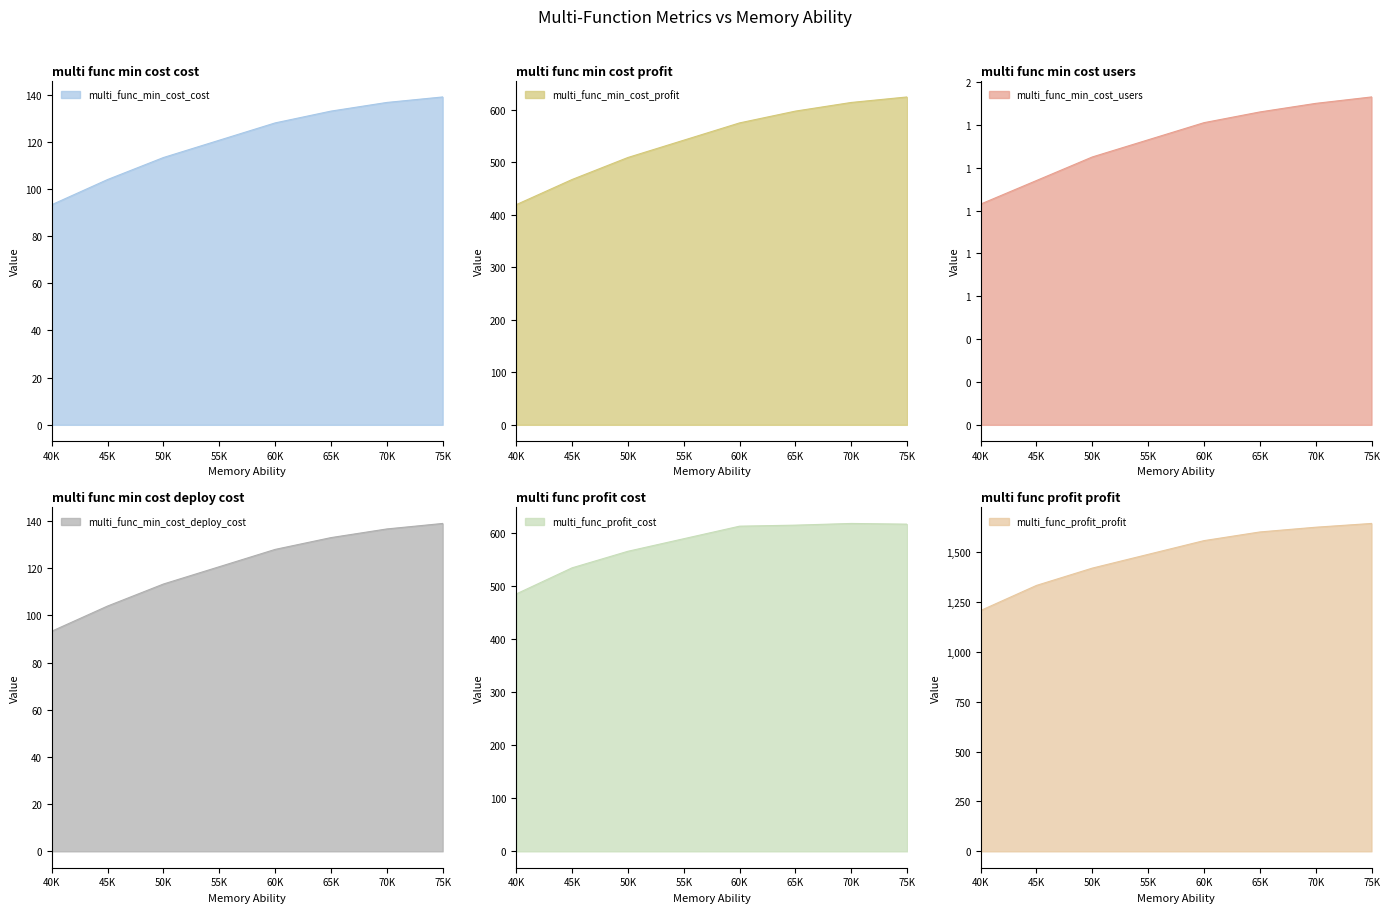

List the series in order of their peak value, highest first.

multi_func_profit_profit, multi_func_min_cost_profit, multi_func_profit_cost, multi_func_min_cost_cost, multi_func_min_cost_deploy_cost, multi_func_min_cost_users